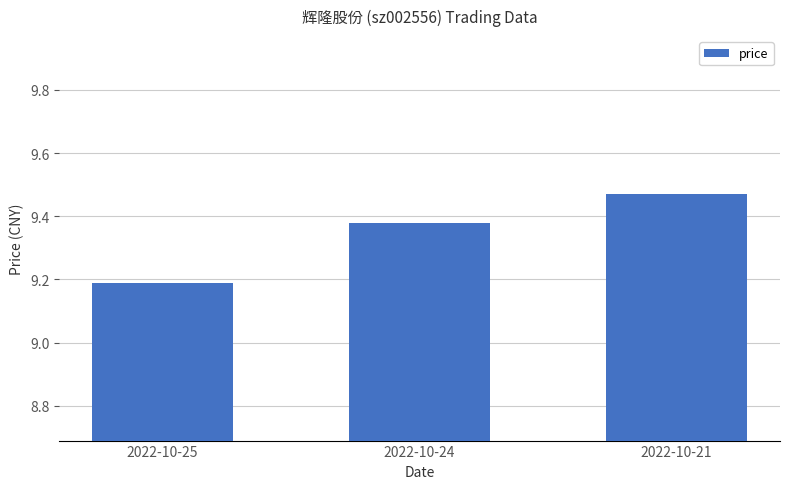

List the labels in order of value, largest first.

2022-10-21, 2022-10-24, 2022-10-25